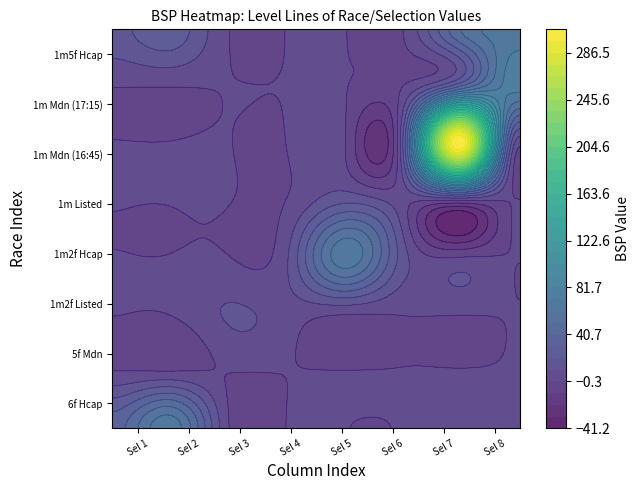

What is the sum of all 6f Hcap values?

104.0